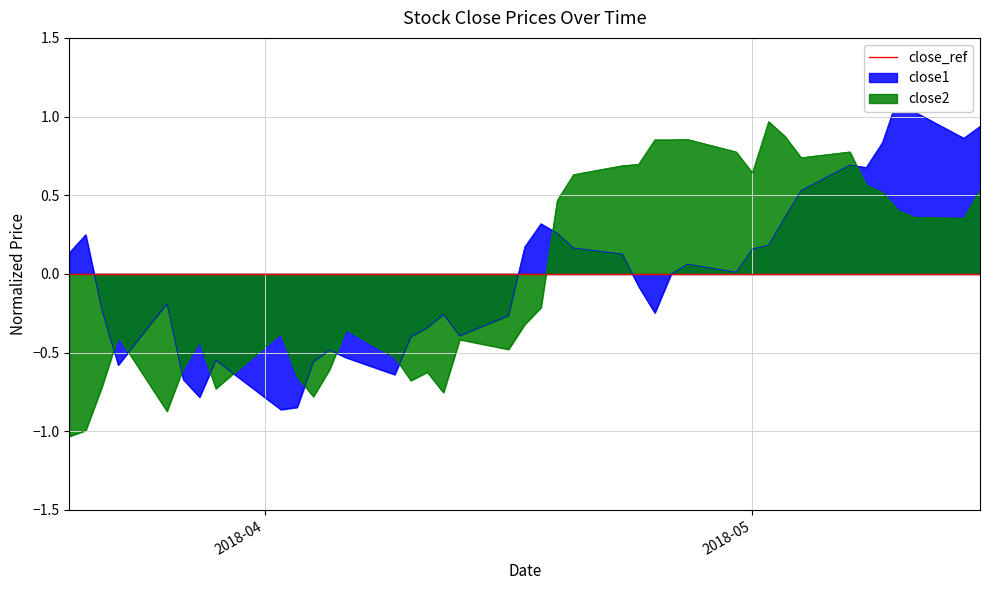

At which category does close2 reach its first local peak?

2018-03-23